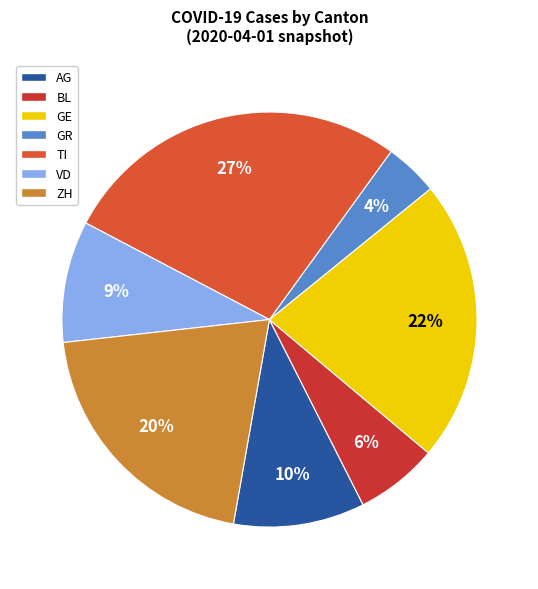

Rank the categories by value from highest to lowest.

TI, GE, ZH, AG, VD, BL, GR